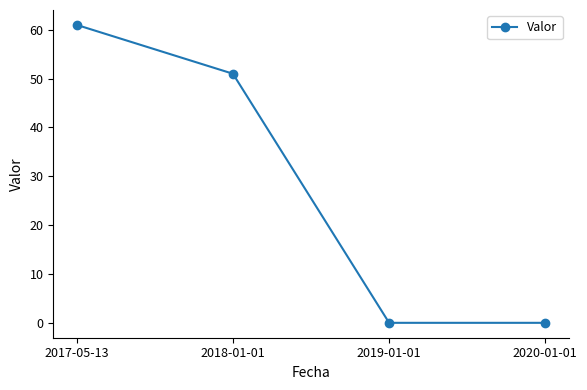

What is the difference between the maximum and minimum values?

61